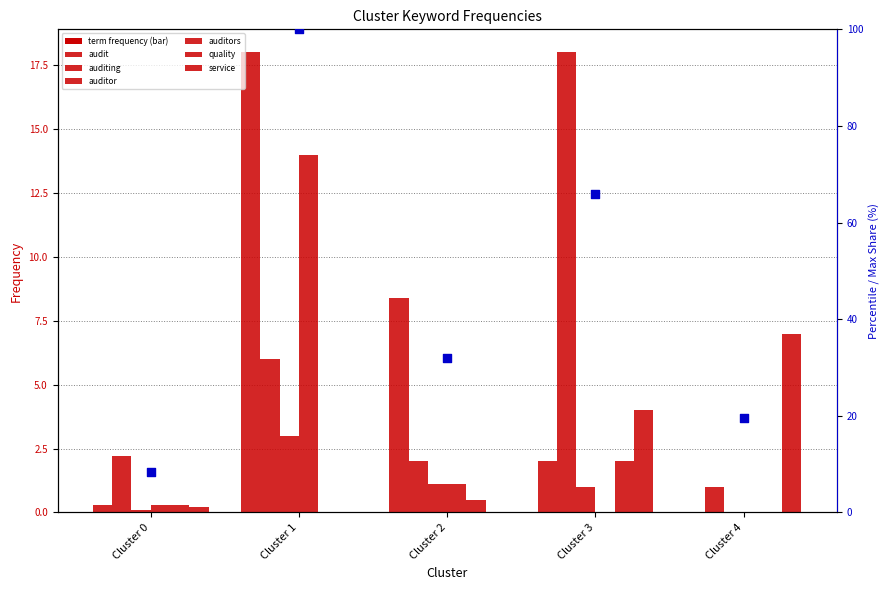

Which series has the largest total across all categories?

auditing